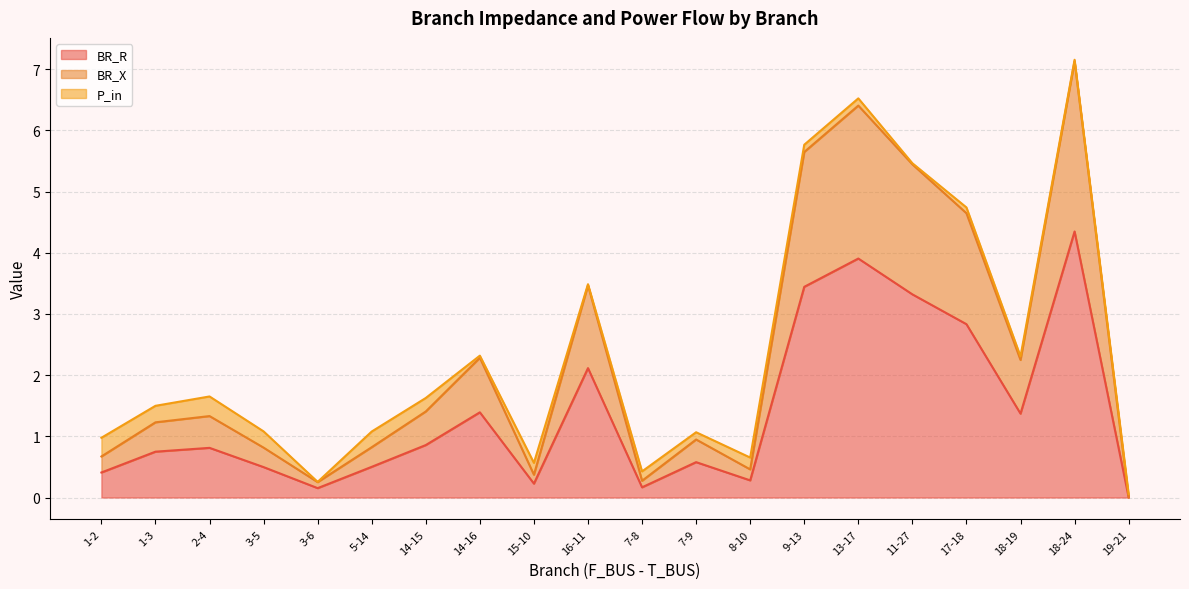

What is the value of the BR_R point at the 6th from the left?

0.5